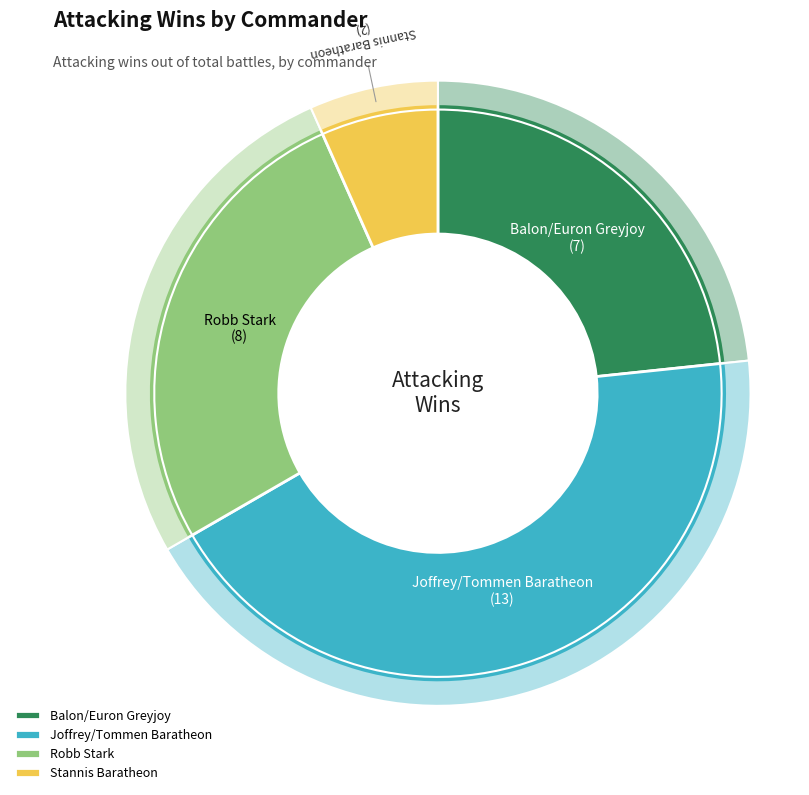

How much of the chart is everything except Robb Stark?

73.3%